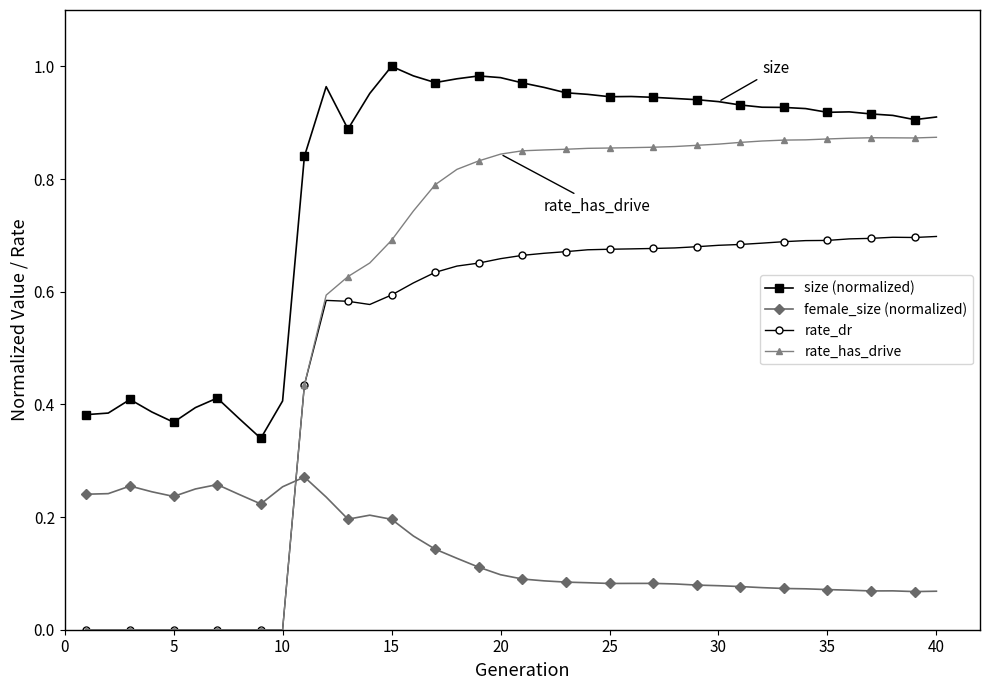

What are all the series names shown in the legend?

size (normalized), female_size (normalized), rate_dr, rate_has_drive